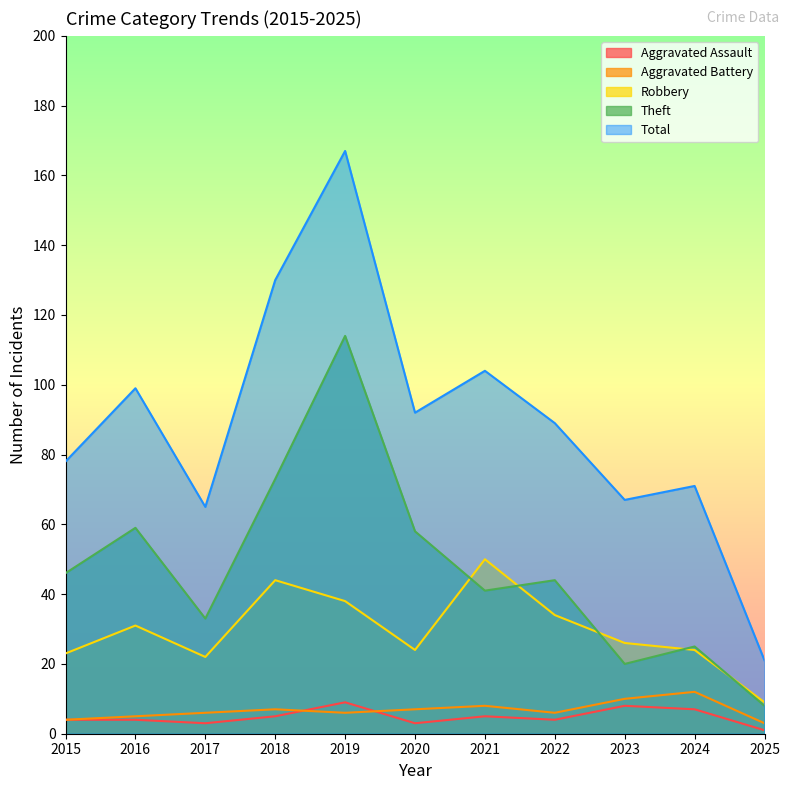

Which category has the lowest value across all series?

2025